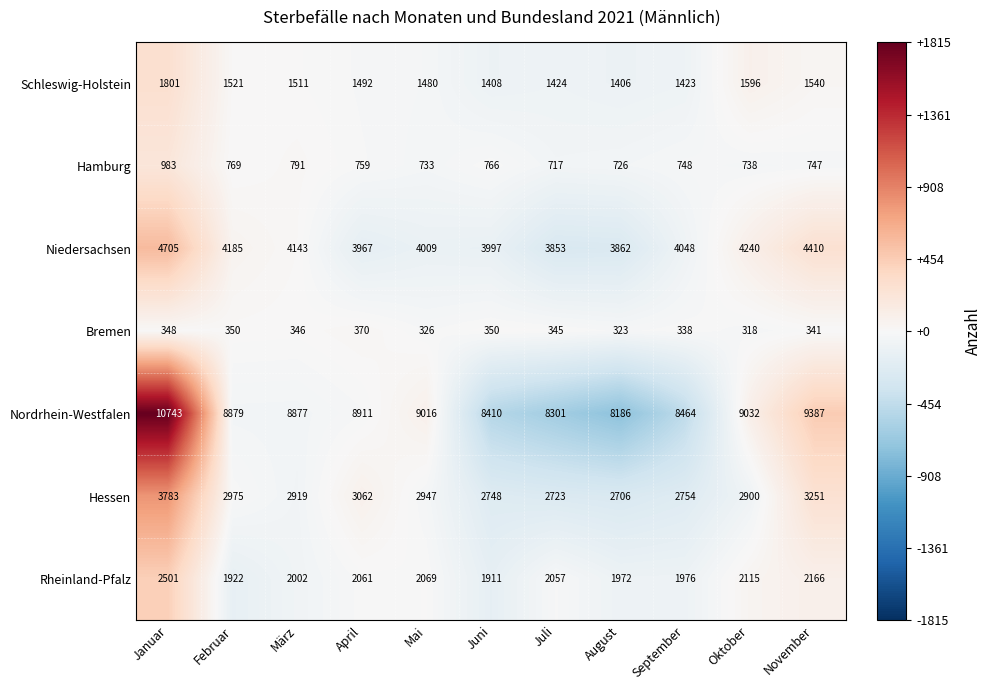

Which series changed the most between Juli and Oktober?

Nordrhein-Westfalen